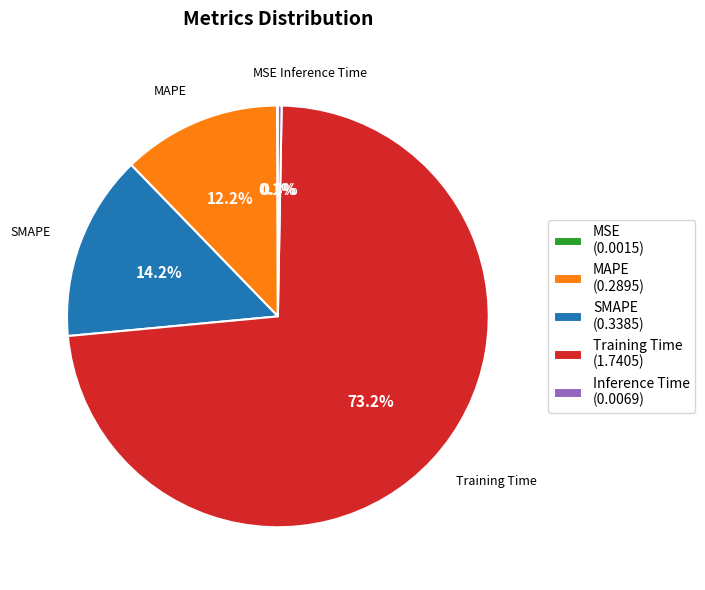

Is there a majority slice in this chart?

Yes